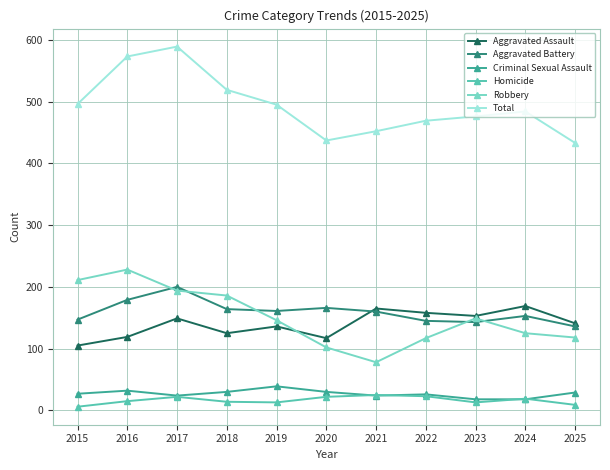

What is the total value across all series at 2018?

1038